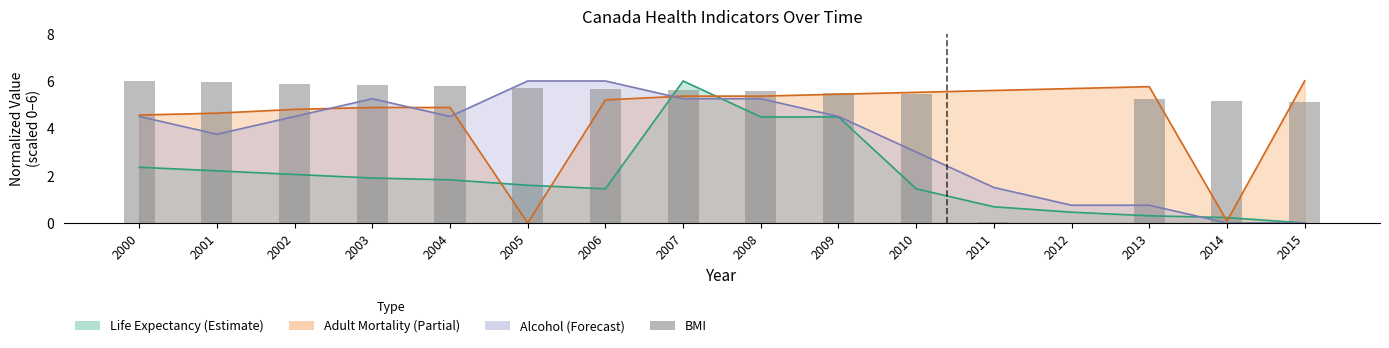

What is the greatest value displayed?

6.0